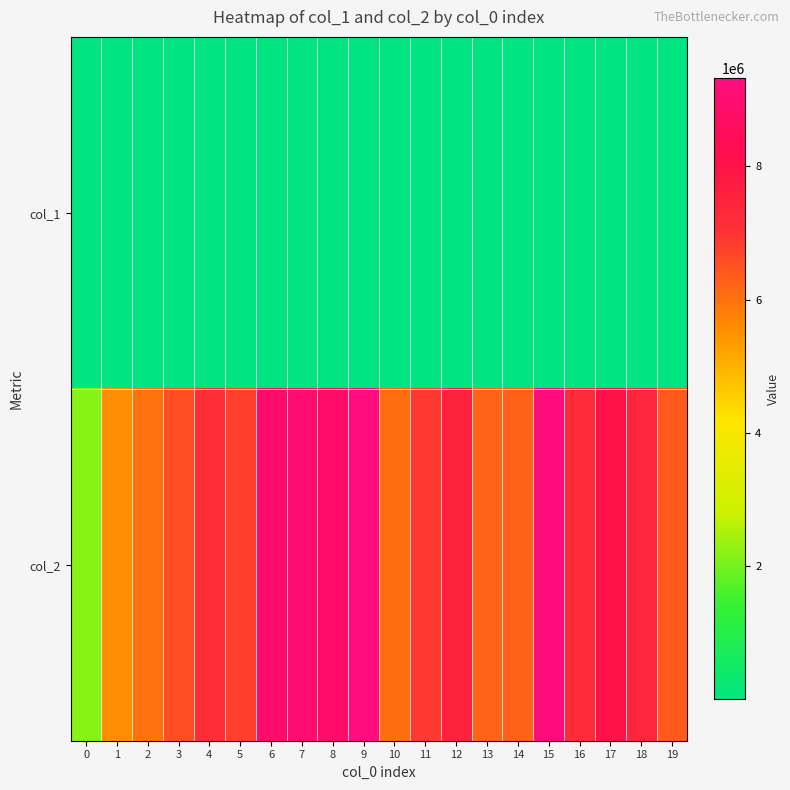

Rank the series at 6 from highest to lowest value.

row_1, row_0